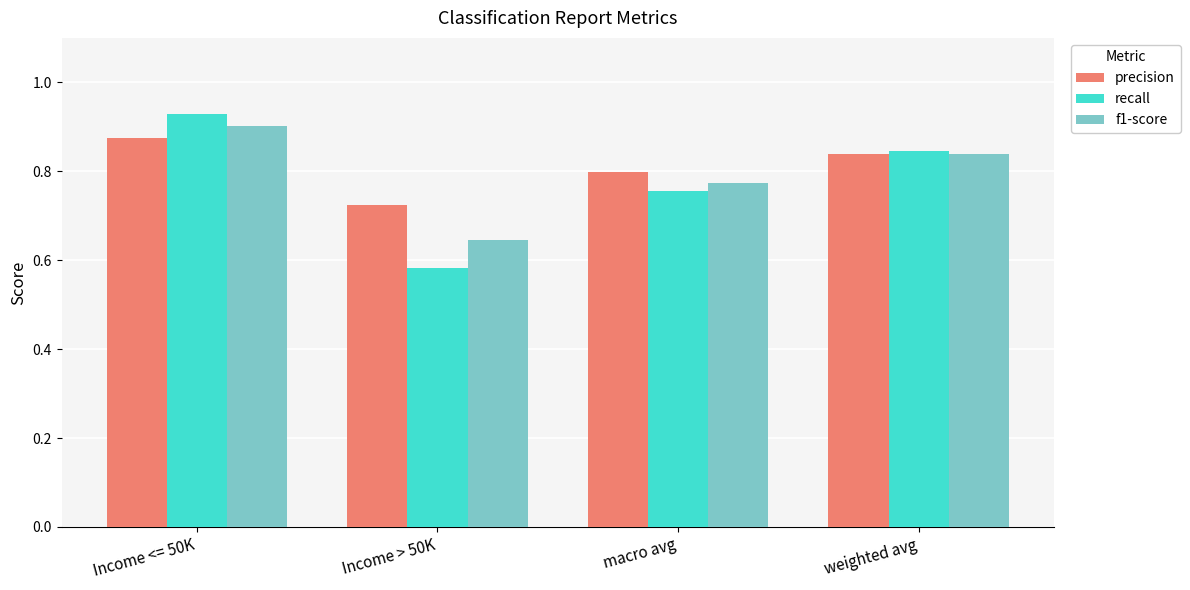

How many groups of bars are there?

4